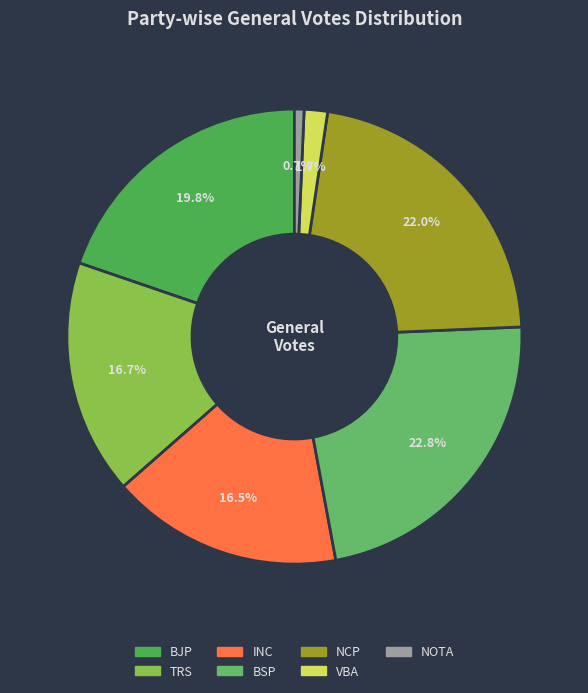

Does VBA account for over 50% of the chart?

No